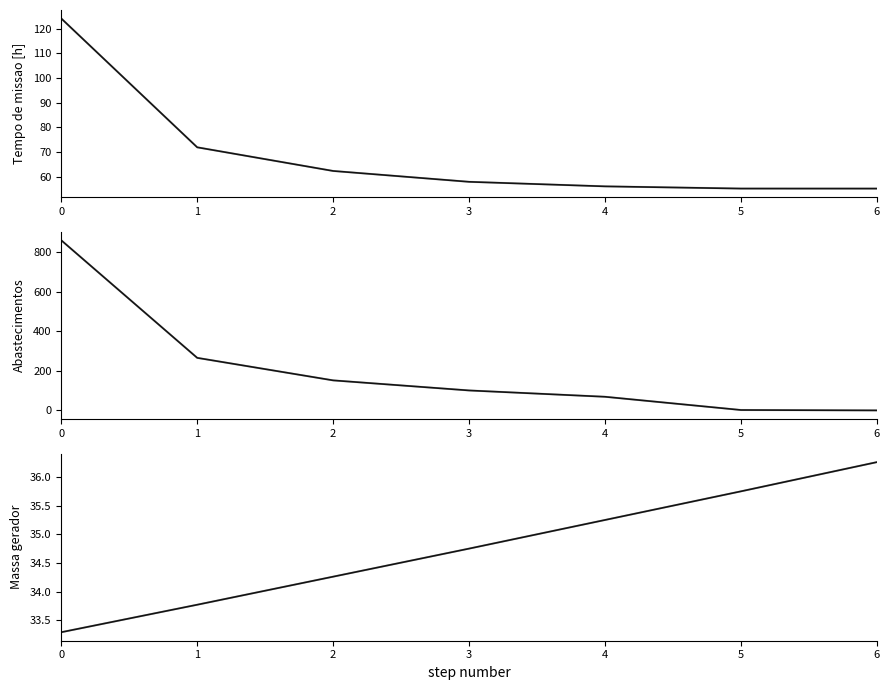

What are all the series names shown in the legend?

Tempo de missao [h] (light), Tempo de missao [h], Abastecimentos (light), Abastecimentos, Massa gerador (light), Massa gerador